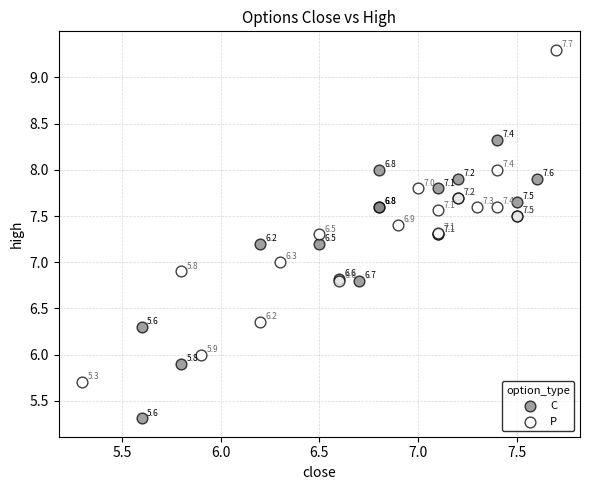

Which series contains the lowest Y value?

C